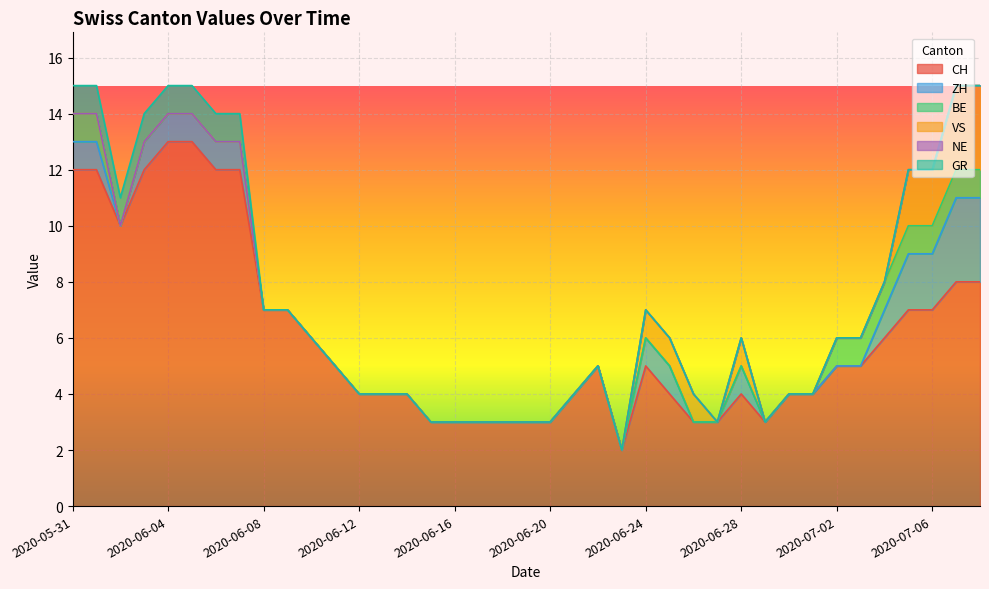

Is it true that GR equals 0 at 2020-07-07?

True